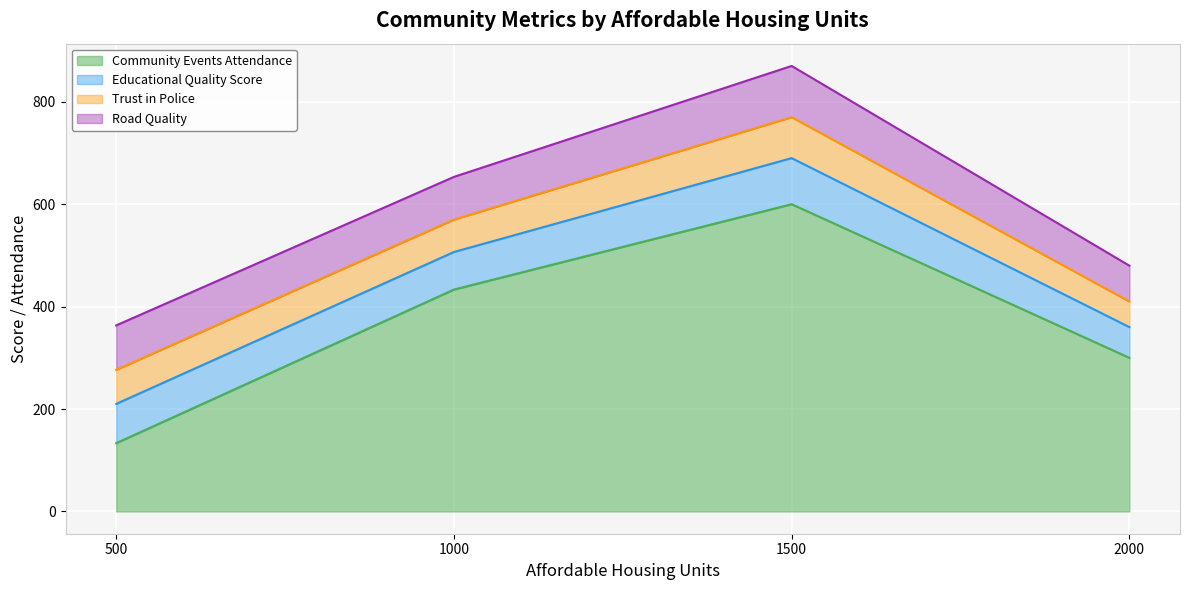

What is the total value across all series at 500?

363.3